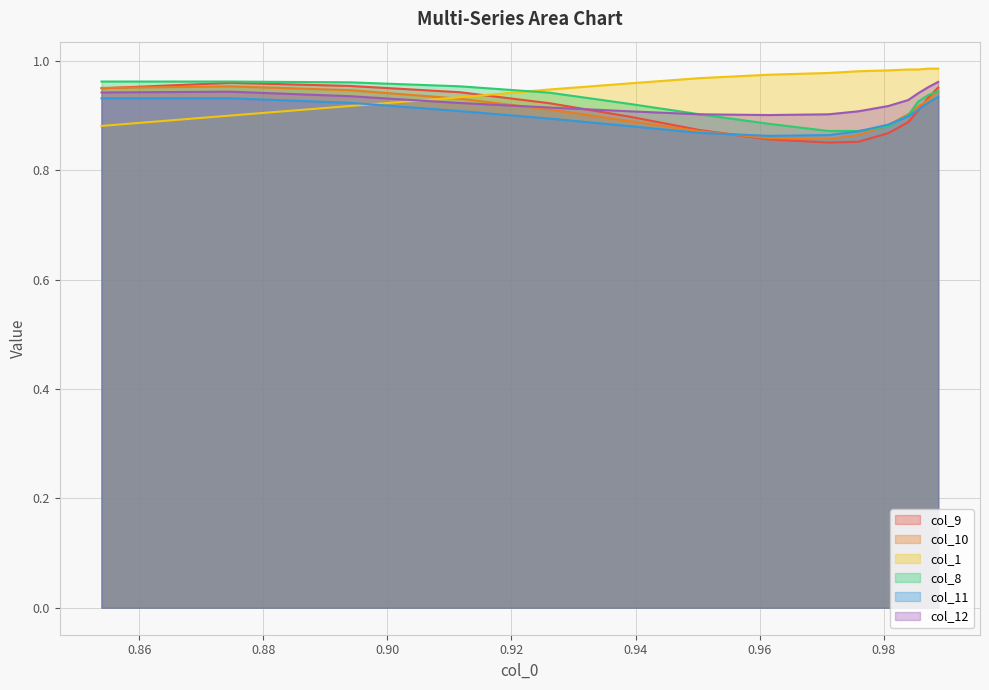

What are all the series names shown in the legend?

col_9, col_10, col_1, col_8, col_11, col_12